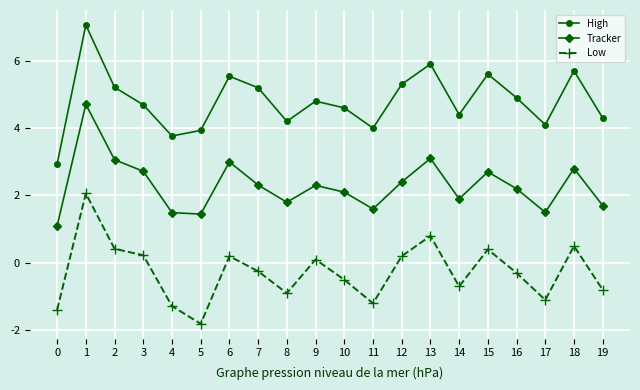

What value does the High series have at 10?

4.6